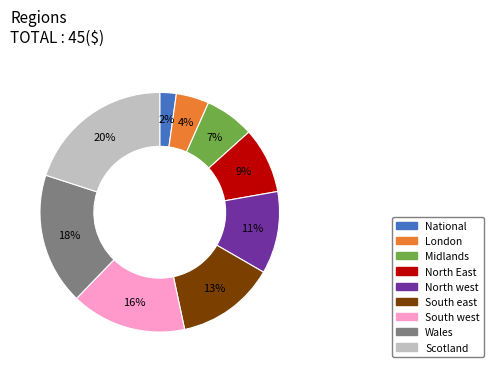

Combined, do Midlands and North East account for over 50%?

No